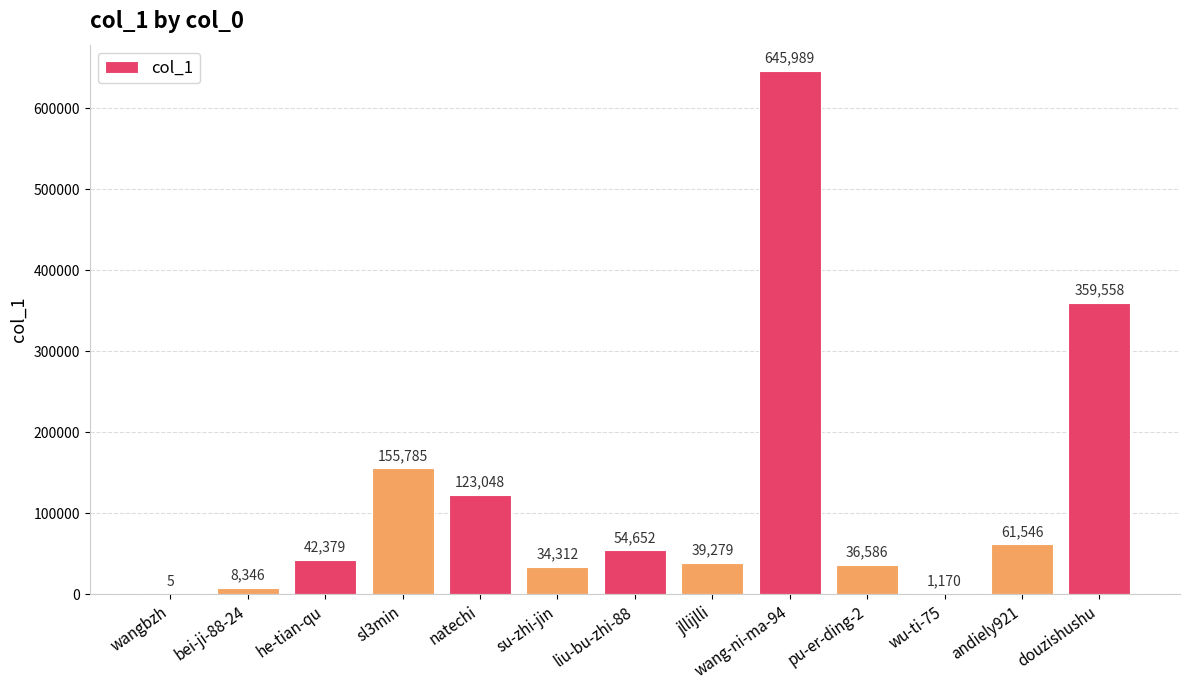

The value at natechi is 218009. True or false?

False